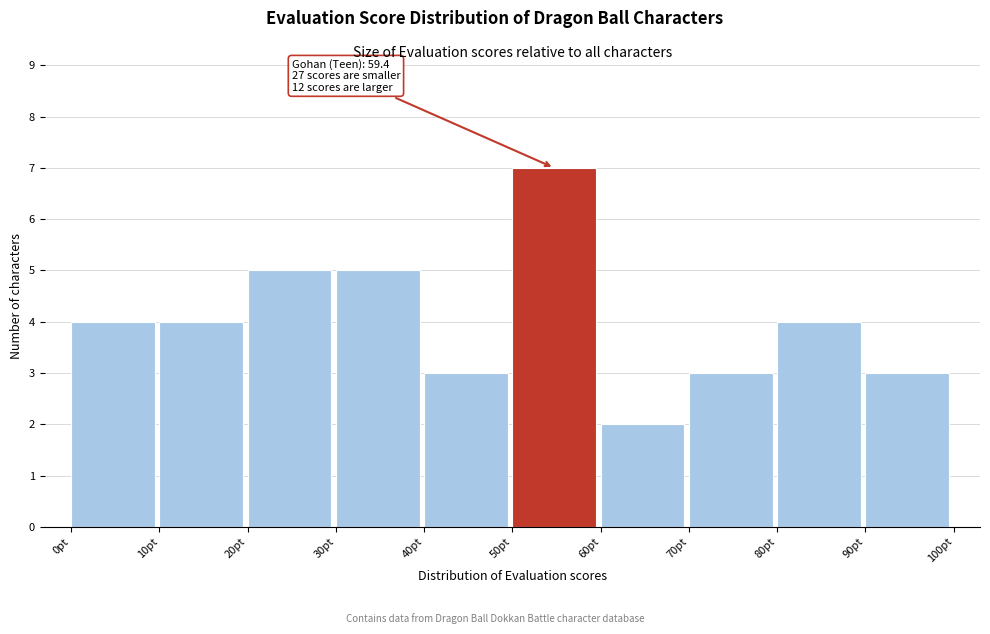

Which range on the x-axis has the tallest bar?

50 to 60